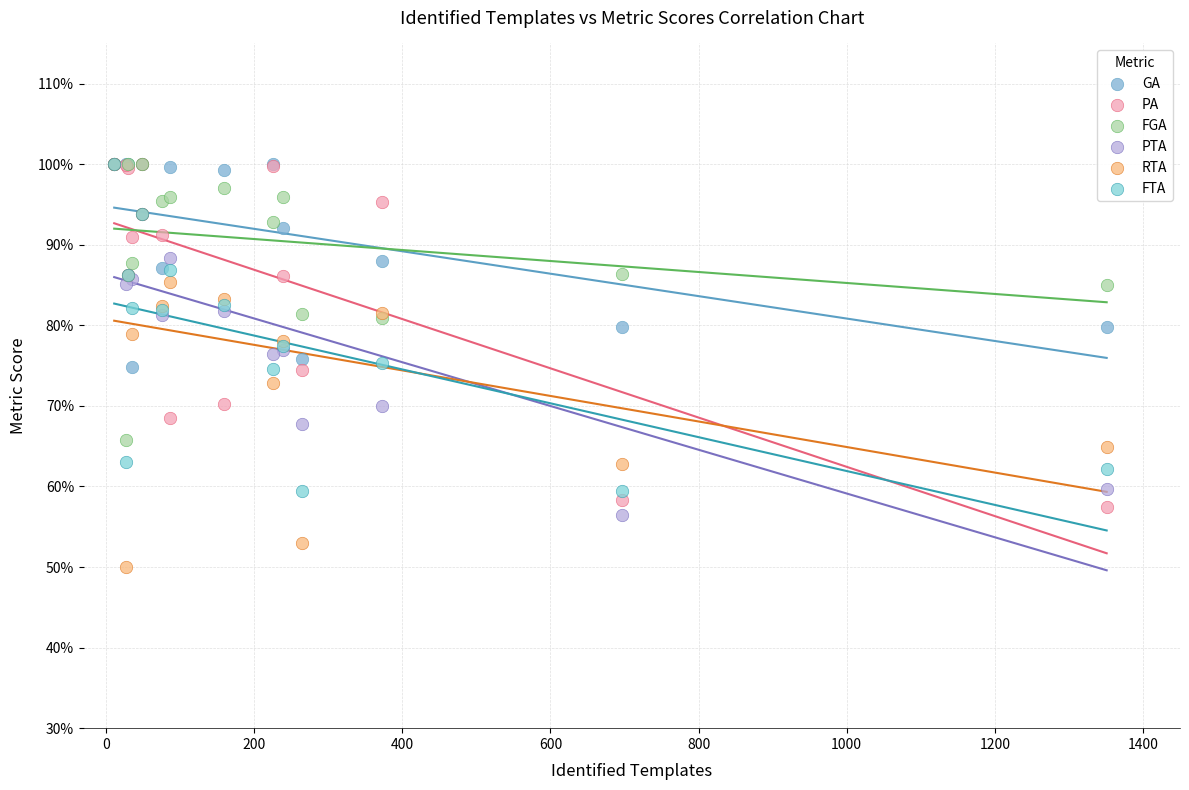

Which series contains the lowest Y value?

RTA